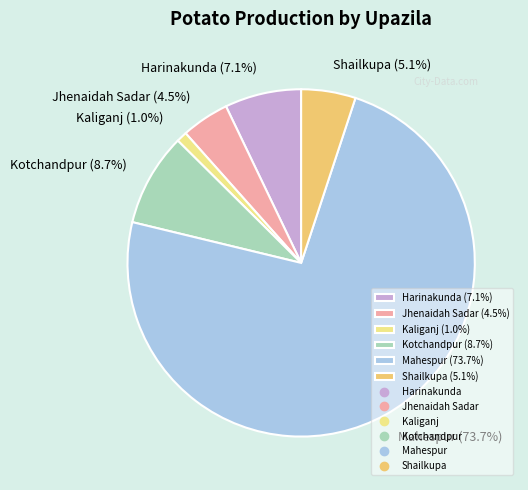

True or false: Kotchandpur accounts for 9% of the total.

True